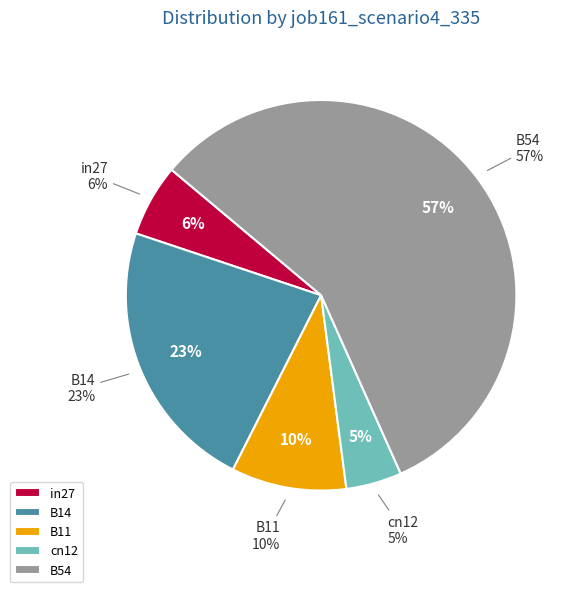

To the nearest percent, what portion does B14 represent?

23%